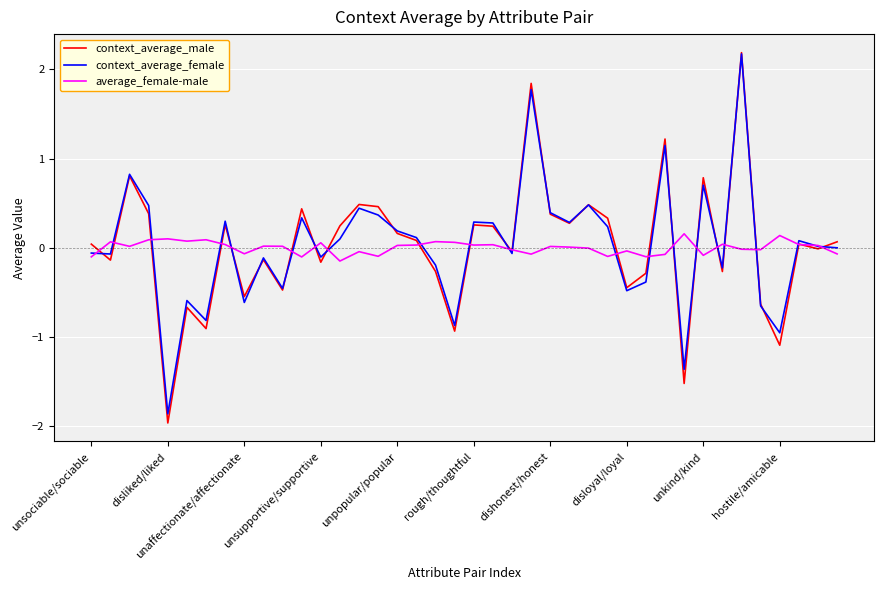

Which series has the largest range (max minus min)?

context_average_male